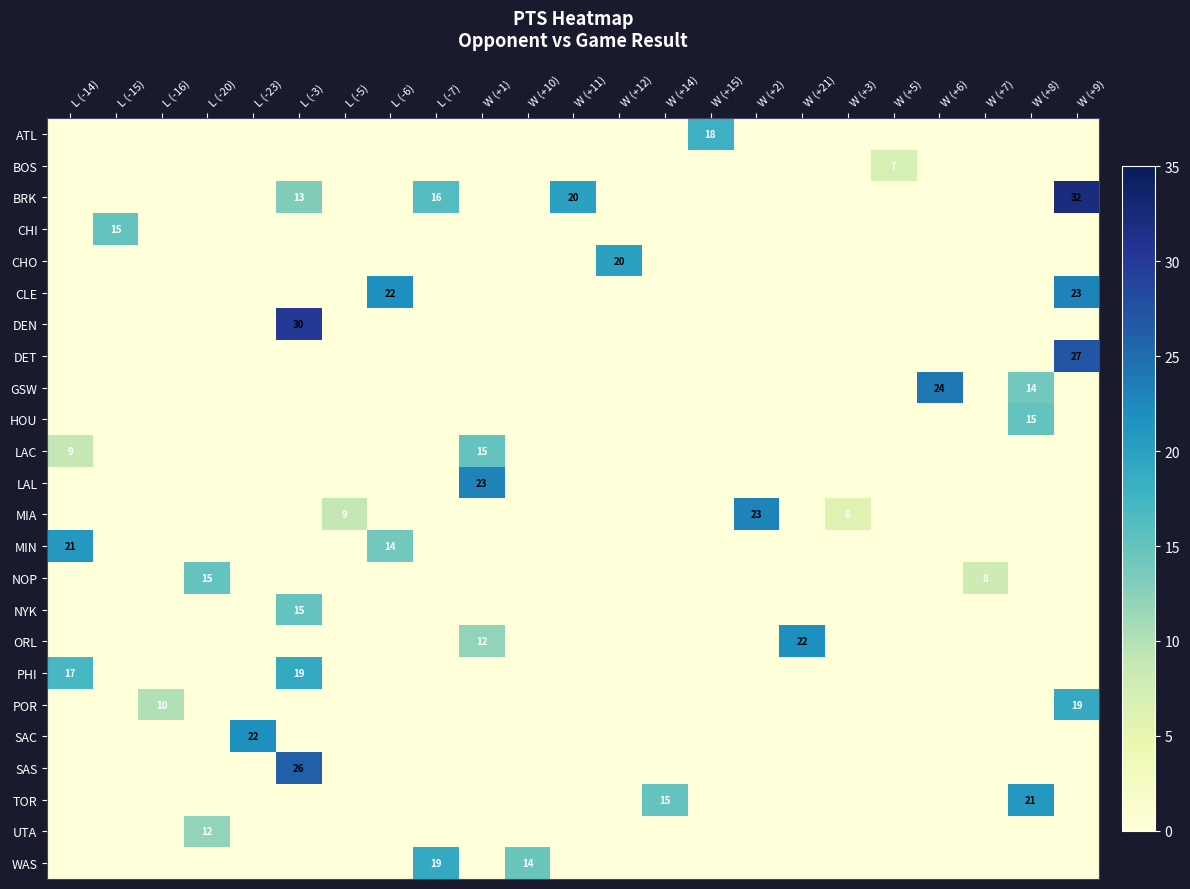

At which category is the sum across all series the highest?

L (-3)